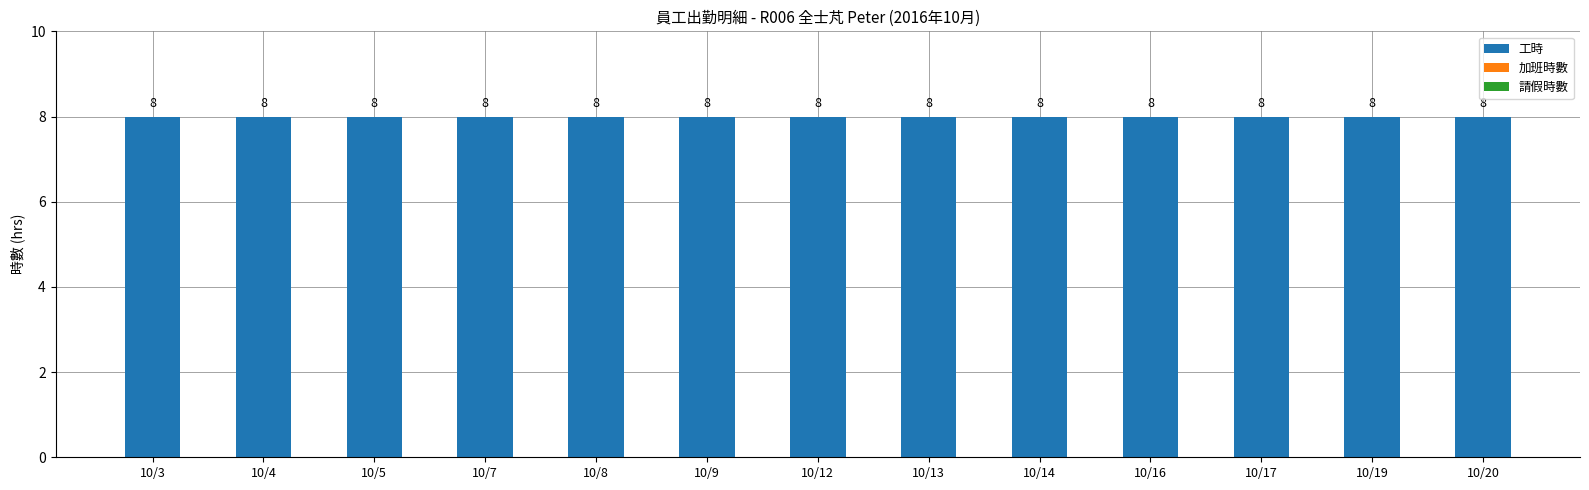

Reading left to right, list all the values displayed in this chart.

工時: 8	8	8	8	8	8	8	8	8	8	8	8	8
加班時數: 0	0	0	0	0	0	0	0	0	0	0	0	0
請假時數: 0	0	0	0	0	0	0	0	0	0	0	0	0